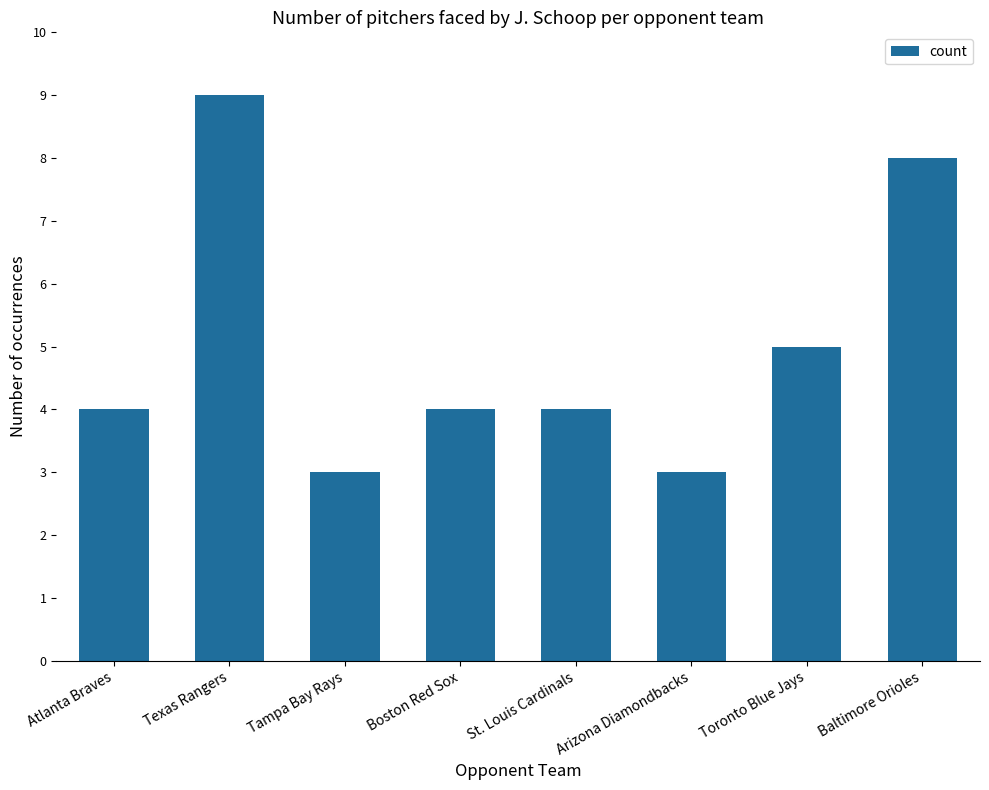

Reading left to right, transcribe all the data shown in this chart.

4	9	3	4	4	3	5	8